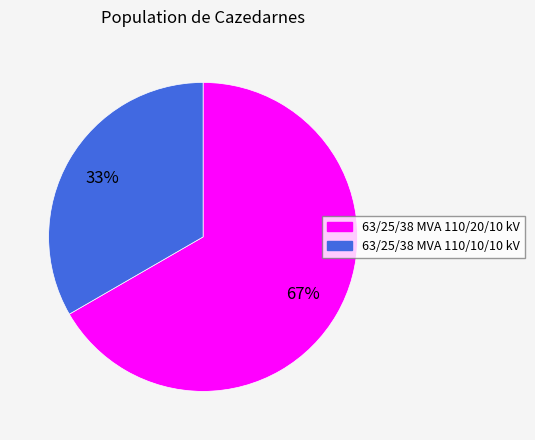

To the nearest percent, what is the average slice percentage?

50%